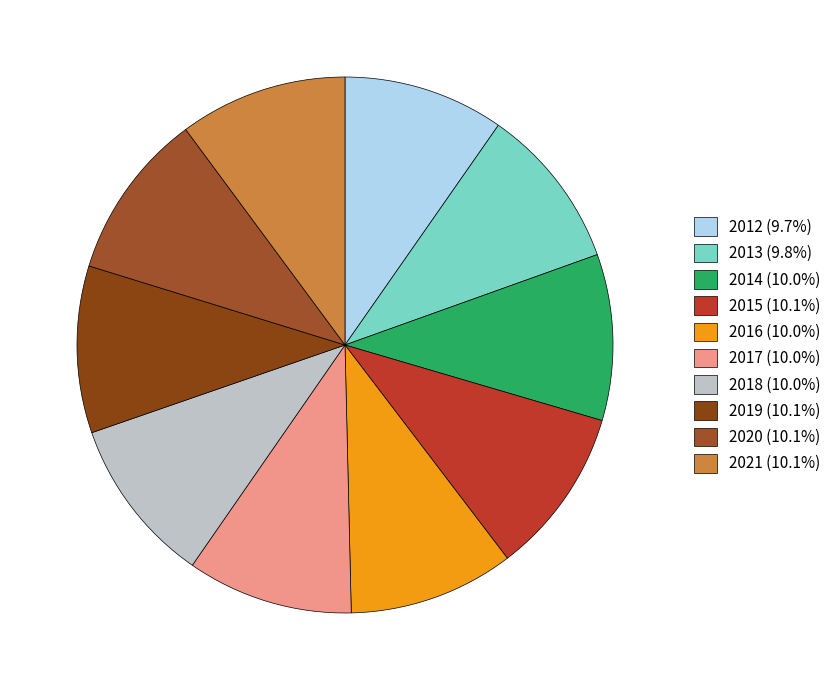

True or false: 2019 accounts for 1% of the total.

False